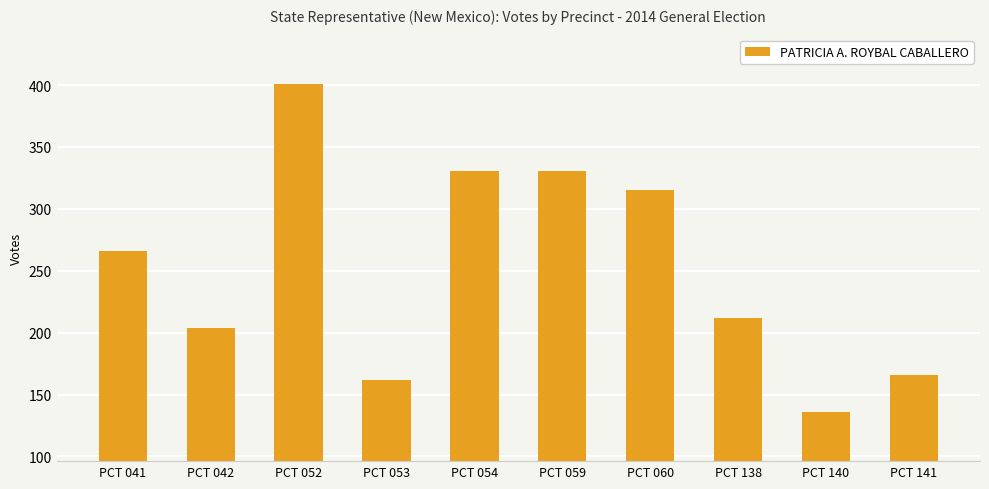

What is the difference between the maximum and minimum values?

265